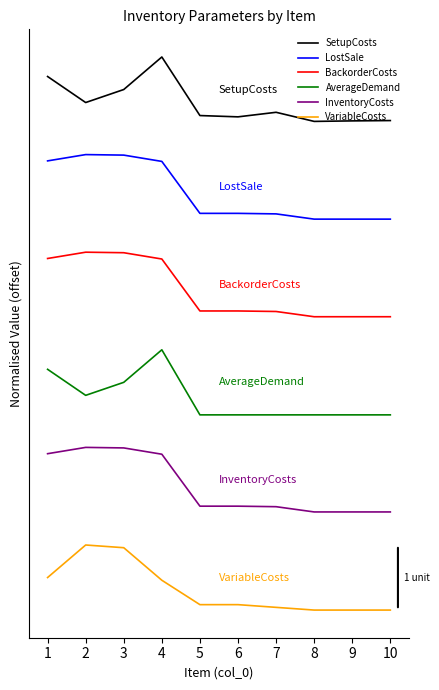

What are all the series names shown in the legend?

SetupCosts, LostSale, BackorderCosts, AverageDemand, InventoryCosts, VariableCosts